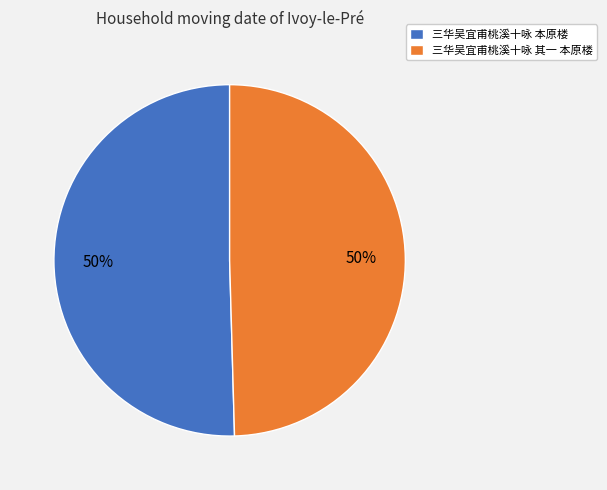

Count the number of slices in the pie.

2